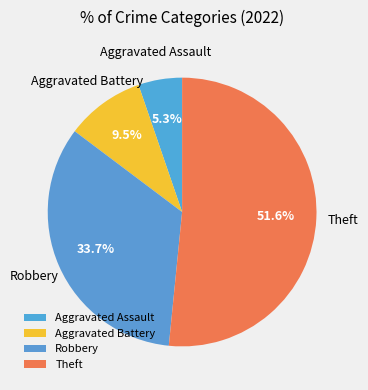

Between Aggravated Assault and Aggravated Battery, which is larger?

Aggravated Battery